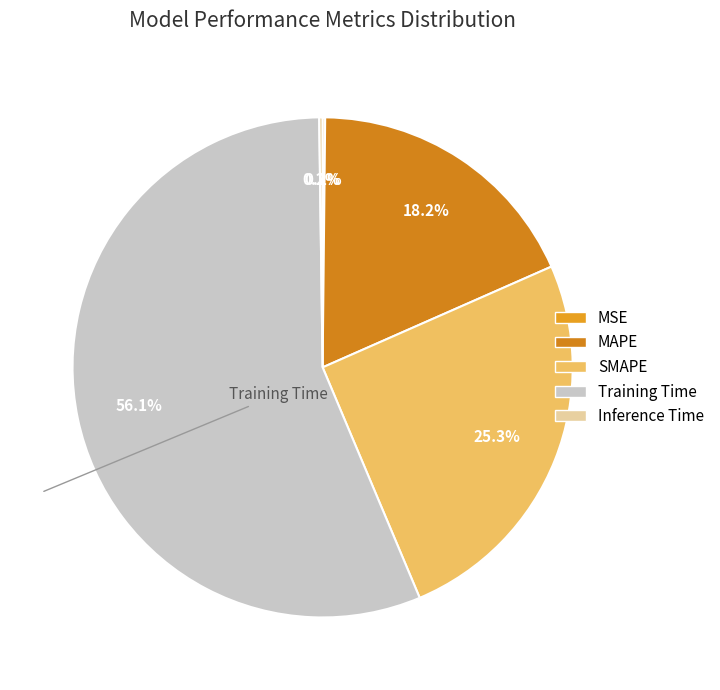

Does any single category account for the majority?

Yes